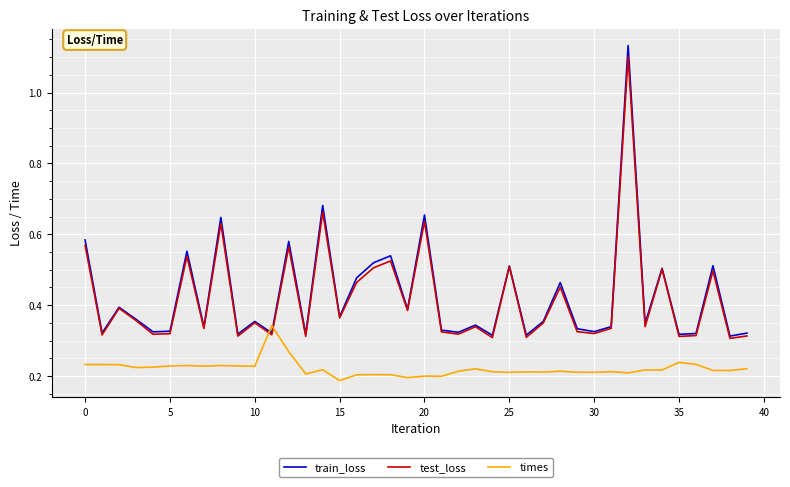

Which series ends up on top after the final intersection of times and train_loss?

train_loss